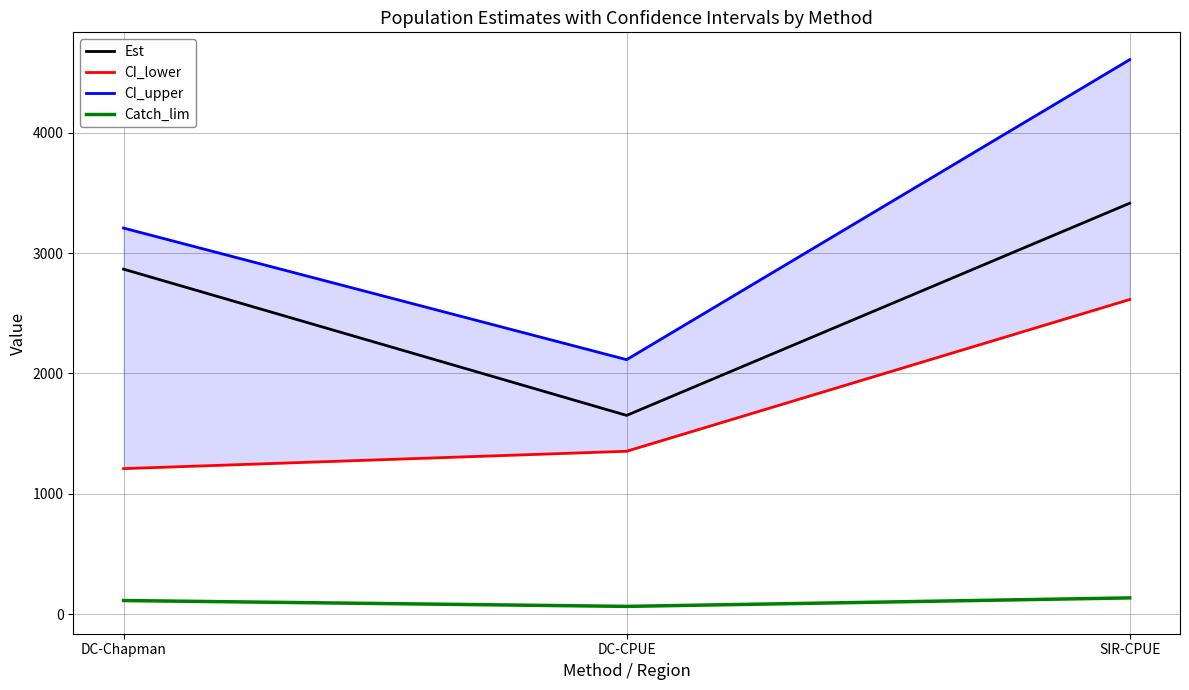

What is the difference between the second highest and minimum values in the CI_lower series?

144.1